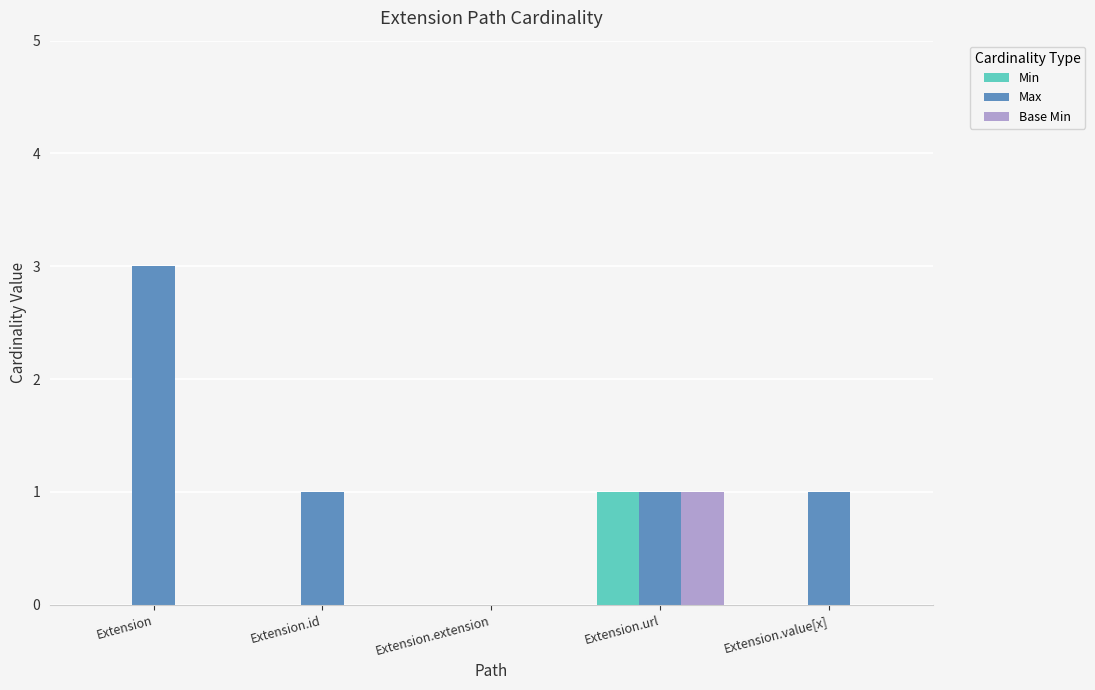

Which series has the largest total across all categories?

Max